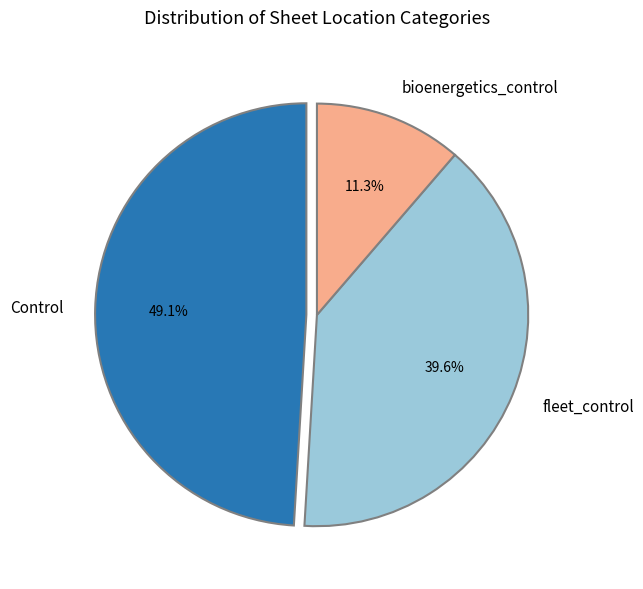

To the nearest percent, what is the average slice percentage?

33%